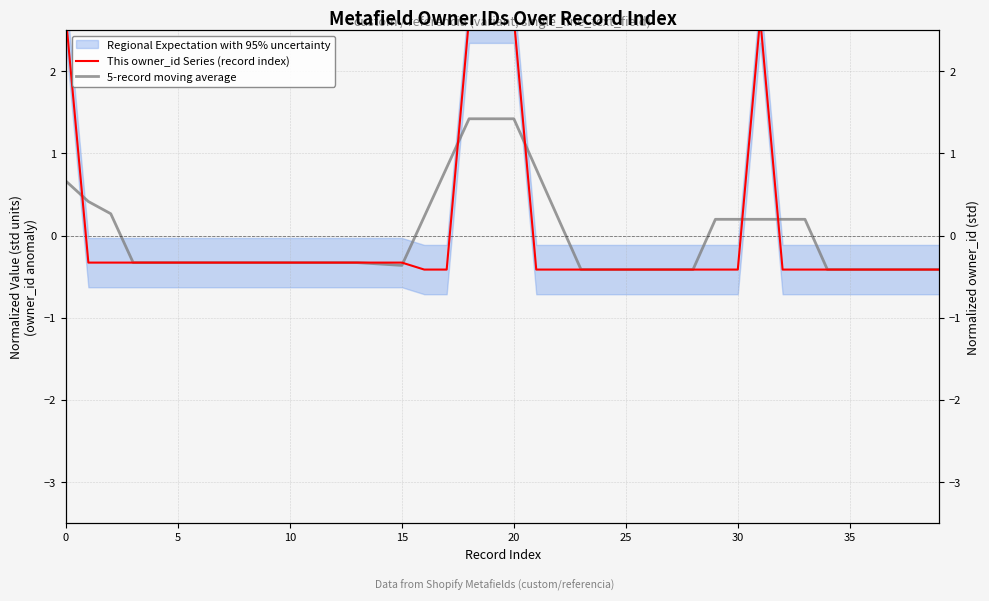

At which category is the sum across all series the highest?

20